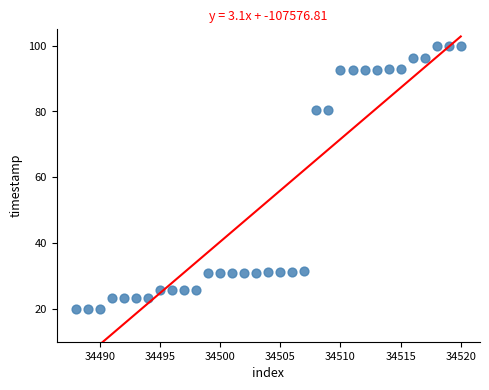

What is the range of X values (max minus min)?

32.0